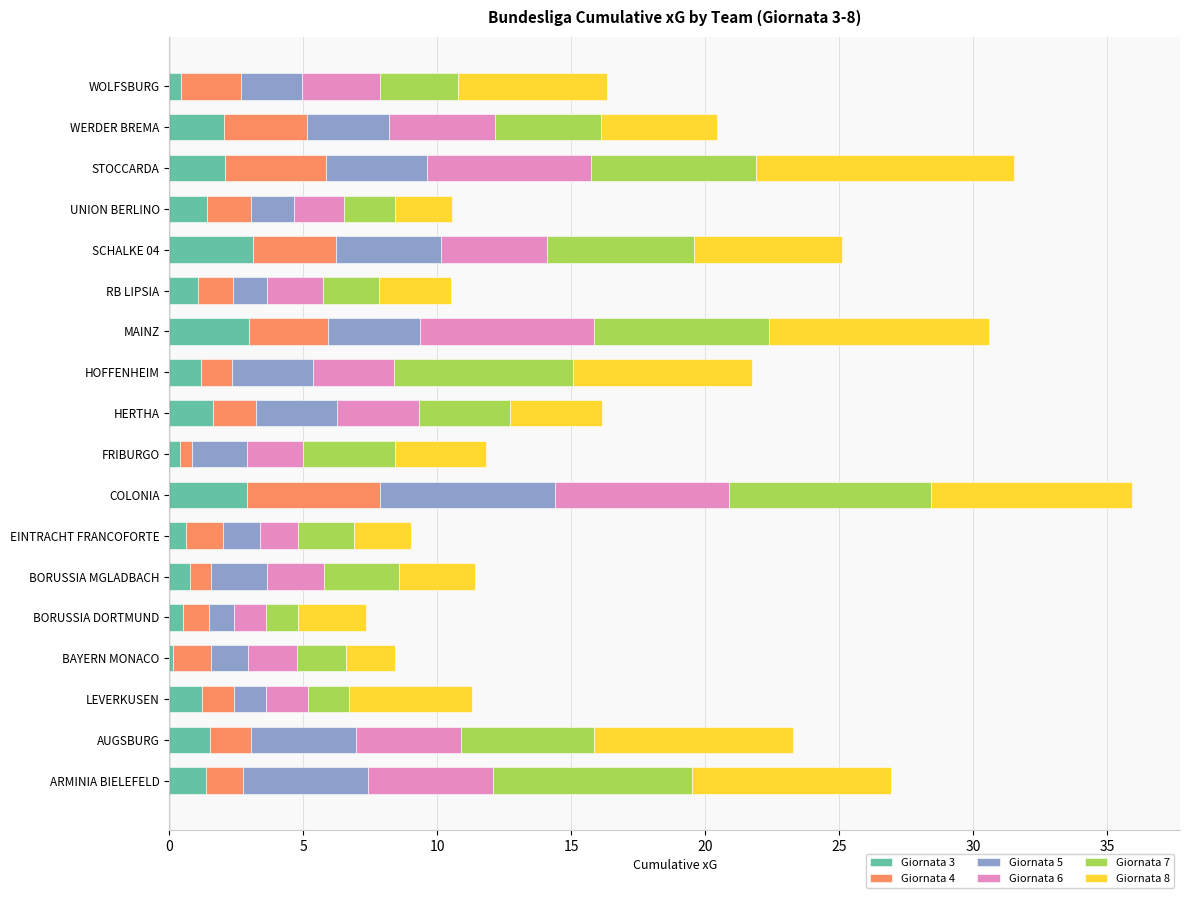

What is the difference between the Giornata 3 values at MAINZ and ARMINIA BIELEFELD?

1.6